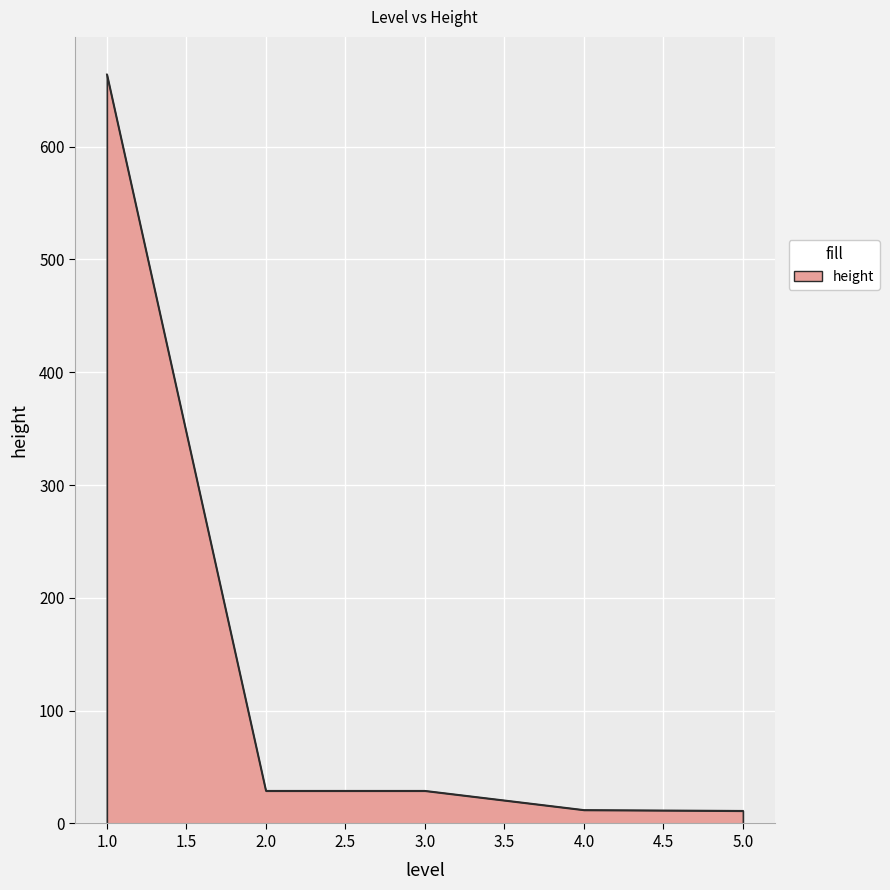

True or false: there are more than 2 points higher than both neighbors.

False